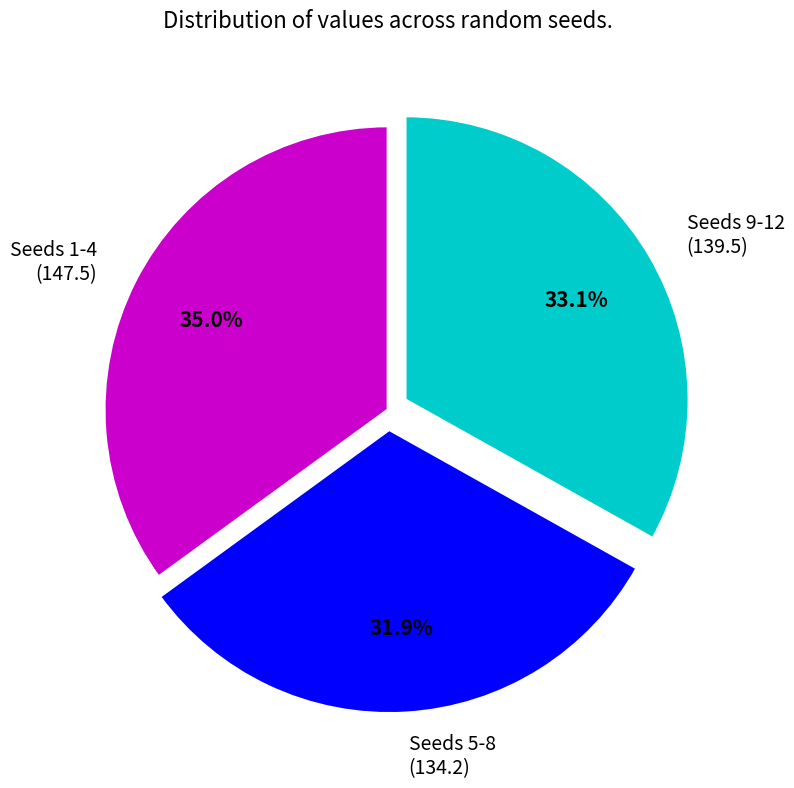

Does Seeds 9-12 (139.5) represent more than half of the total?

No